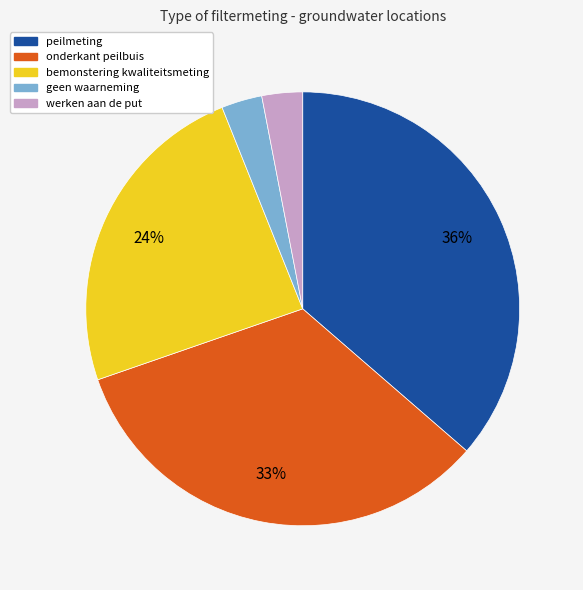

Is there a majority slice in this chart?

No